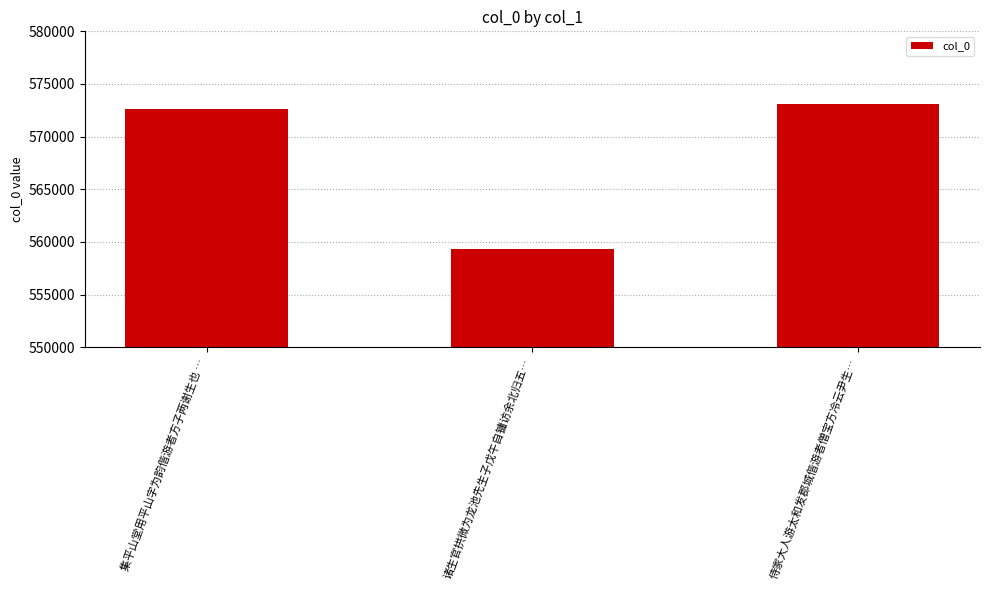

Reading left to right, what are all the values shown in this chart?

集平山堂用平山字为韵偕游者方子两谢生也 …=572581	诸生官拱微为龙池先生子戊午自镛访余北归五…=559281	侍家大人游太和发郡城偕游者僧宝方冷云尹生…=573132